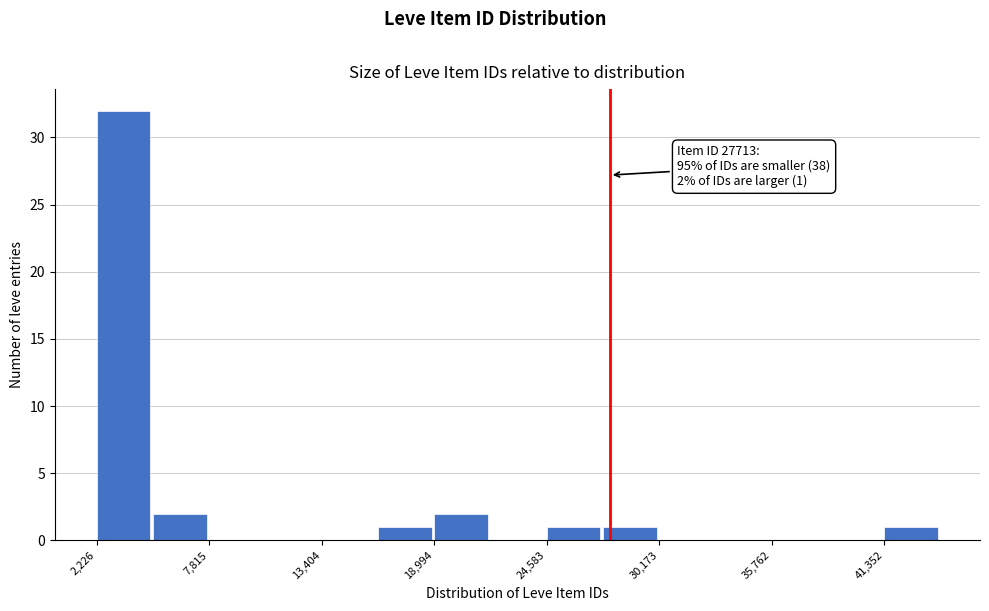

Read against the x-axis, roughly where is the centre of the tallest bar?

4000